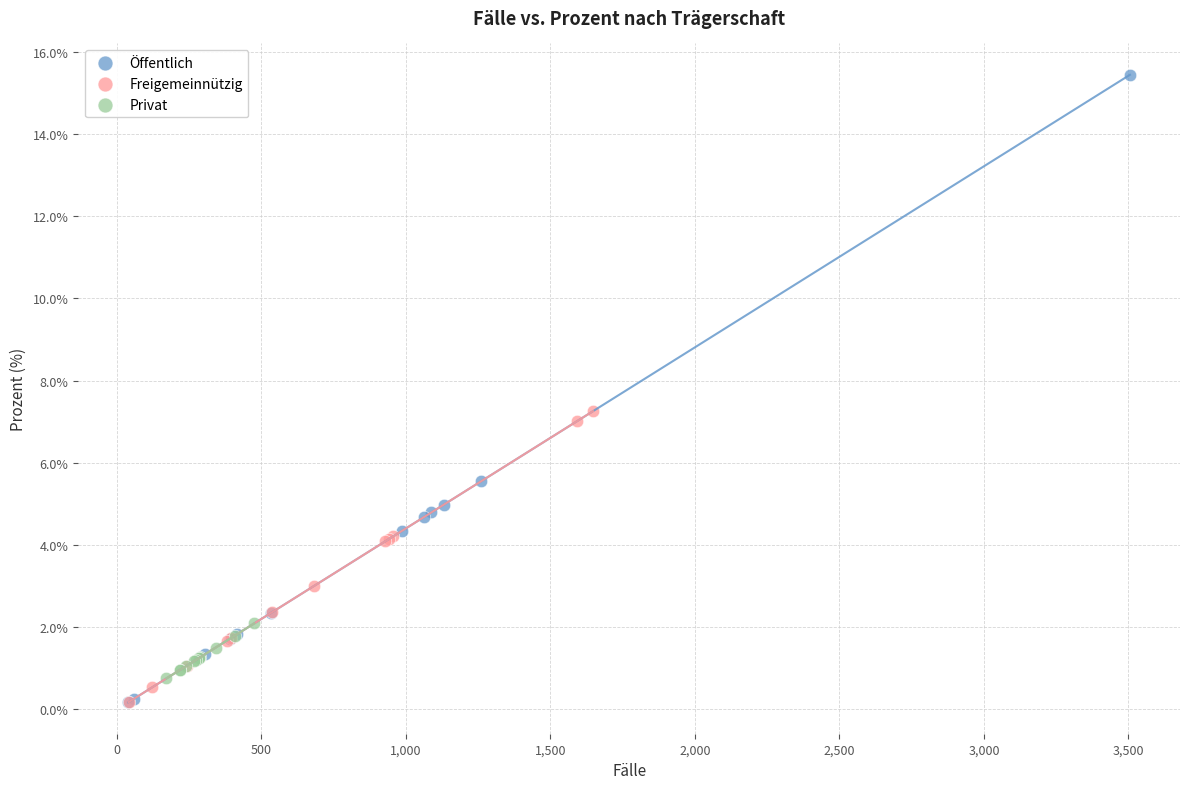

Which series reaches the maximum Y coordinate?

Öffentlich